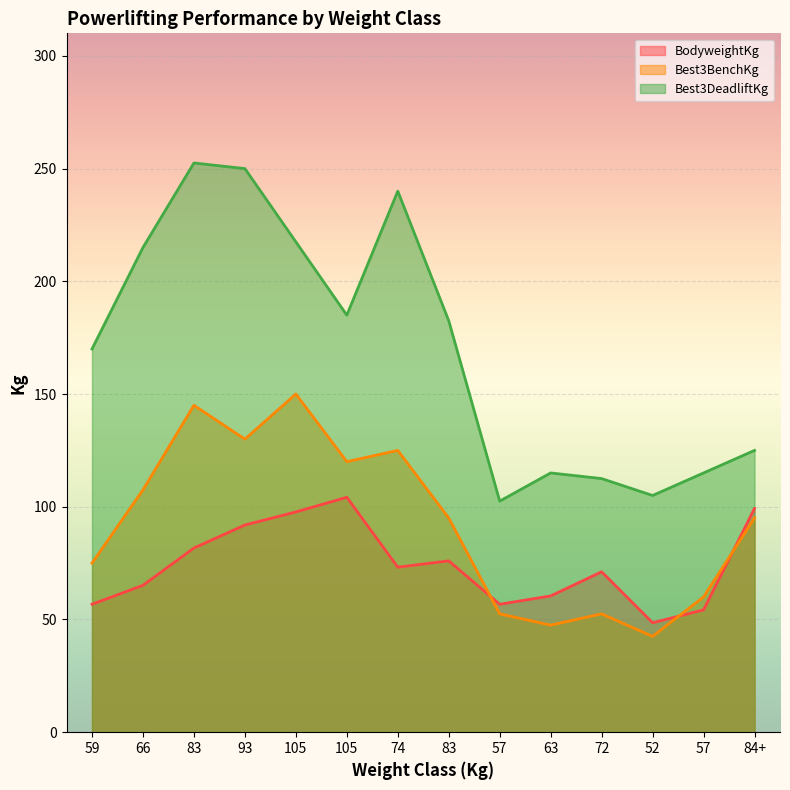

What is the value of the Best3BenchKg point at the 4th from the left?

130.0